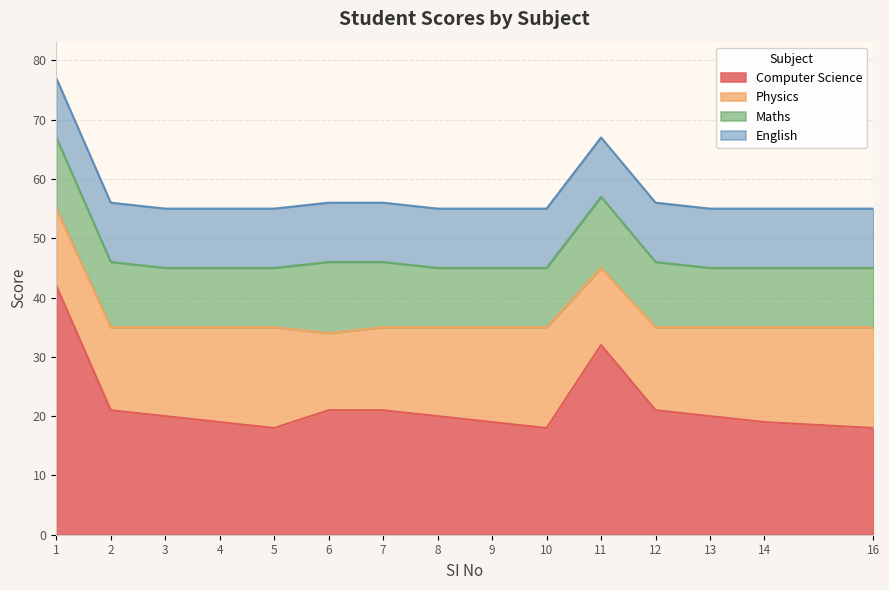

What is the difference between the highest and lowest values at 4?

9